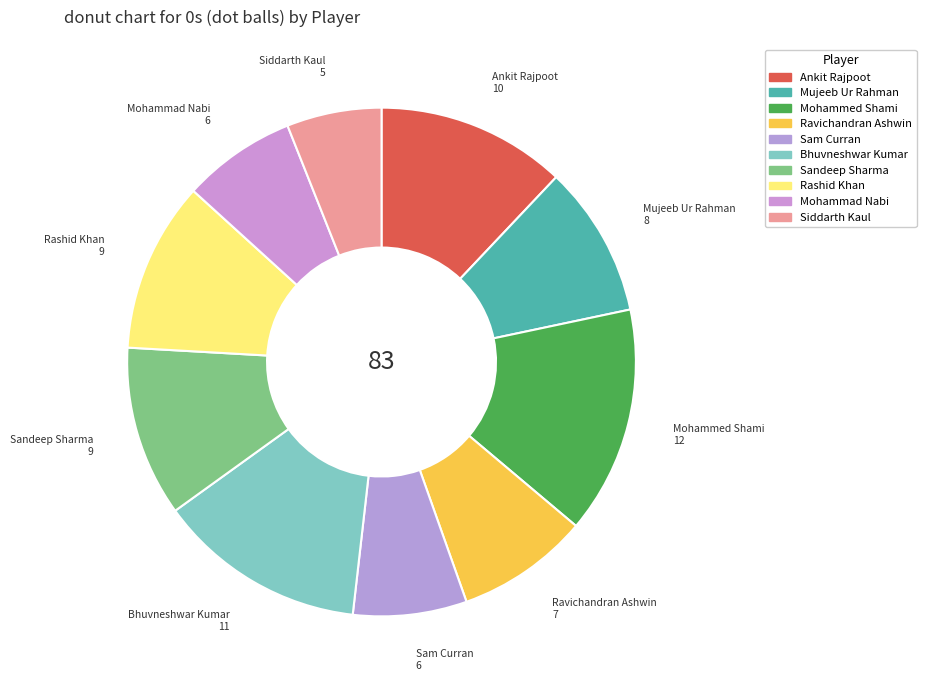

Is Siddarth Kaul the majority of the pie?

No